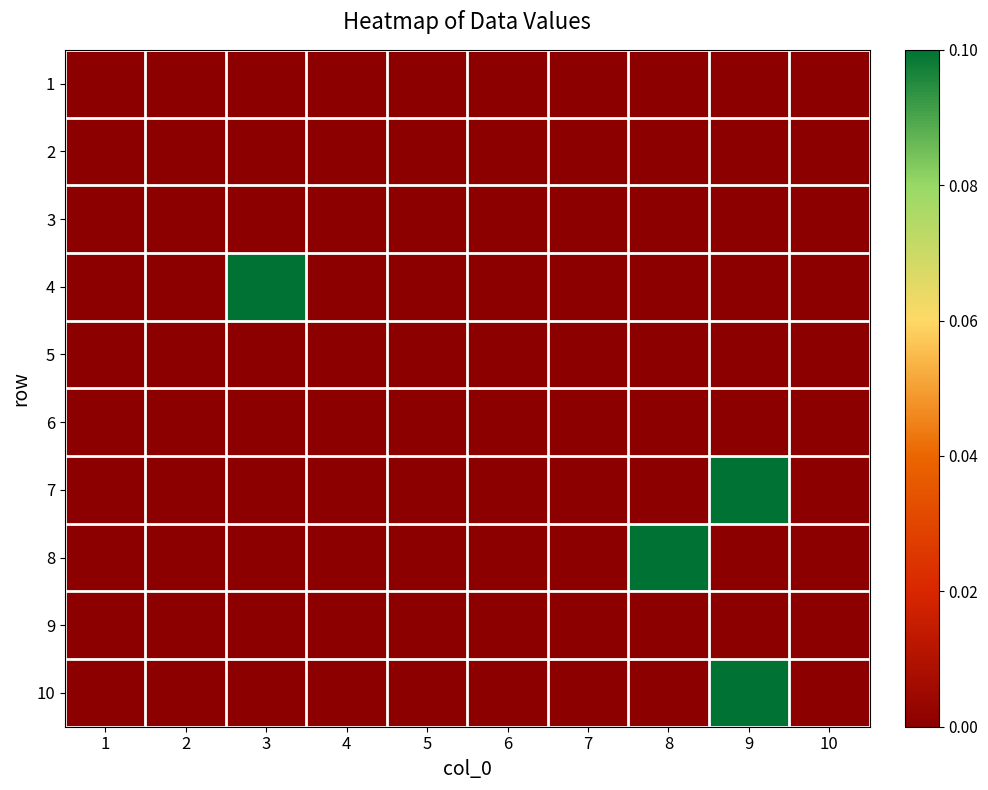

At which category is the sum across all series the highest?

9